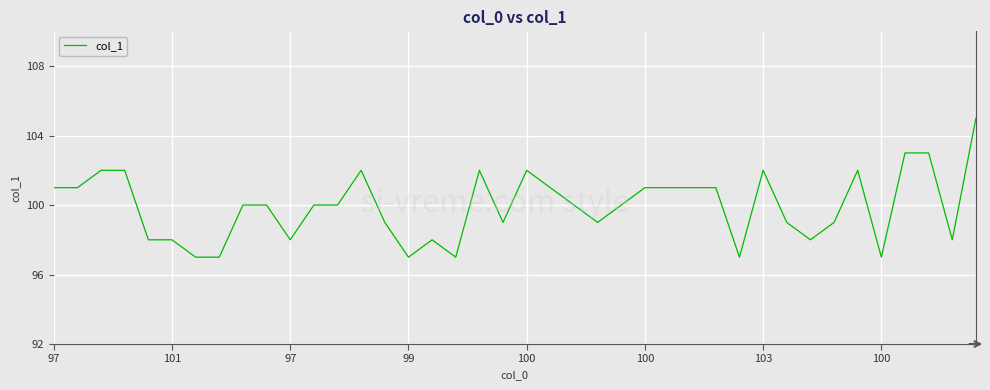

What is the maximum value shown in the chart?

105